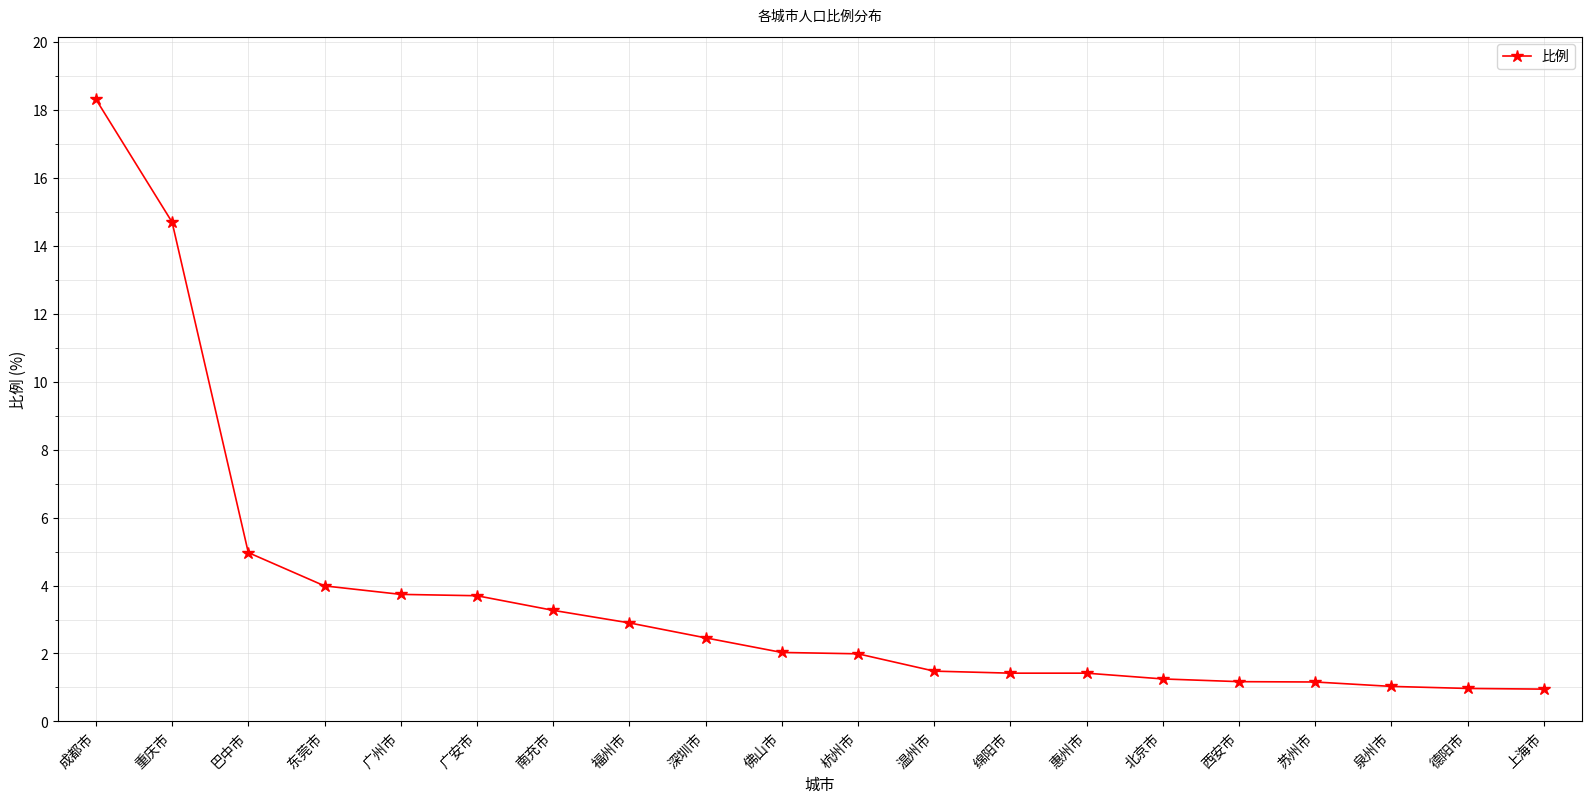

At which category does the chart reach its peak across all series?

成都市